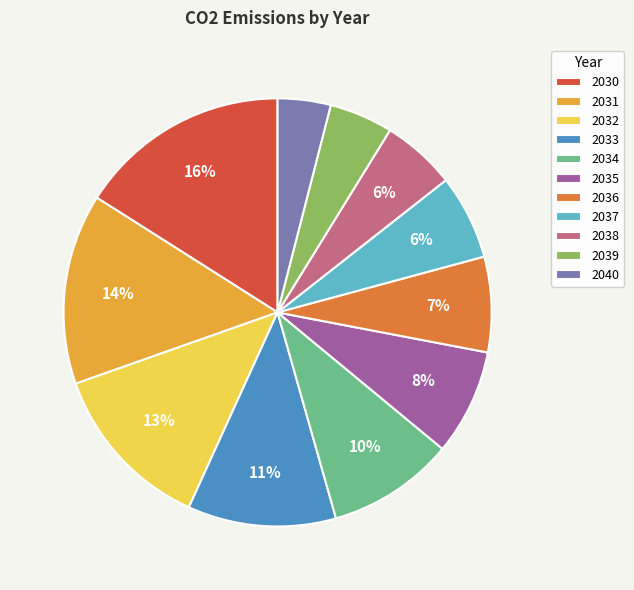

Is the sum of 2037 and 2039 greater than half?

No